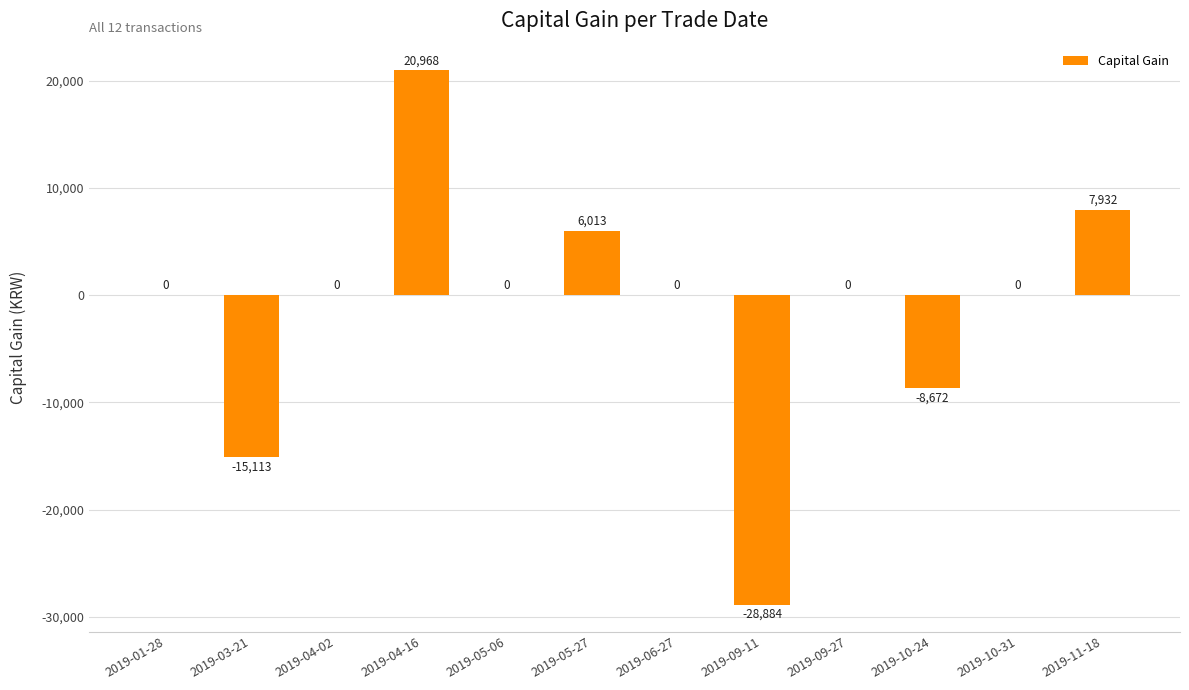

How many data points does each series have?

12